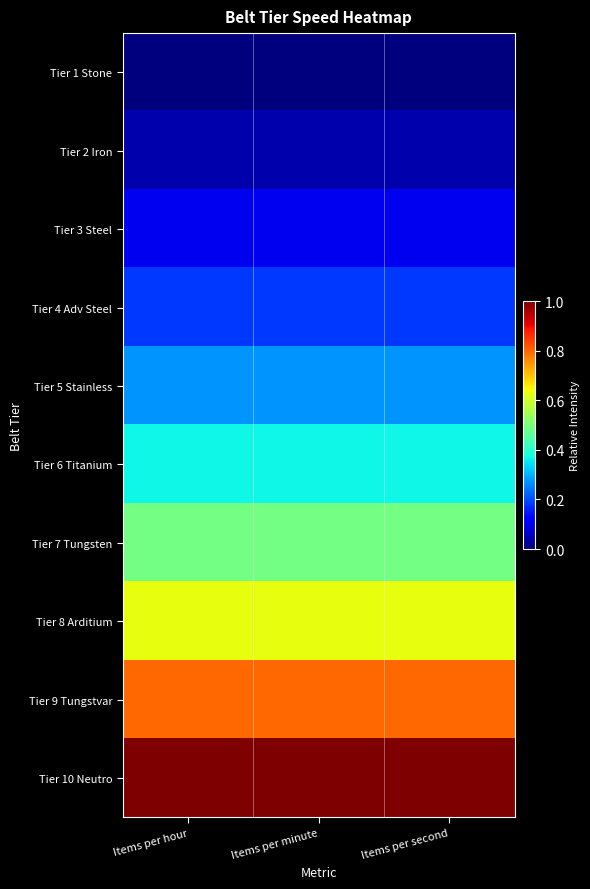

What is the total value across all series at Items per hour?

3.9